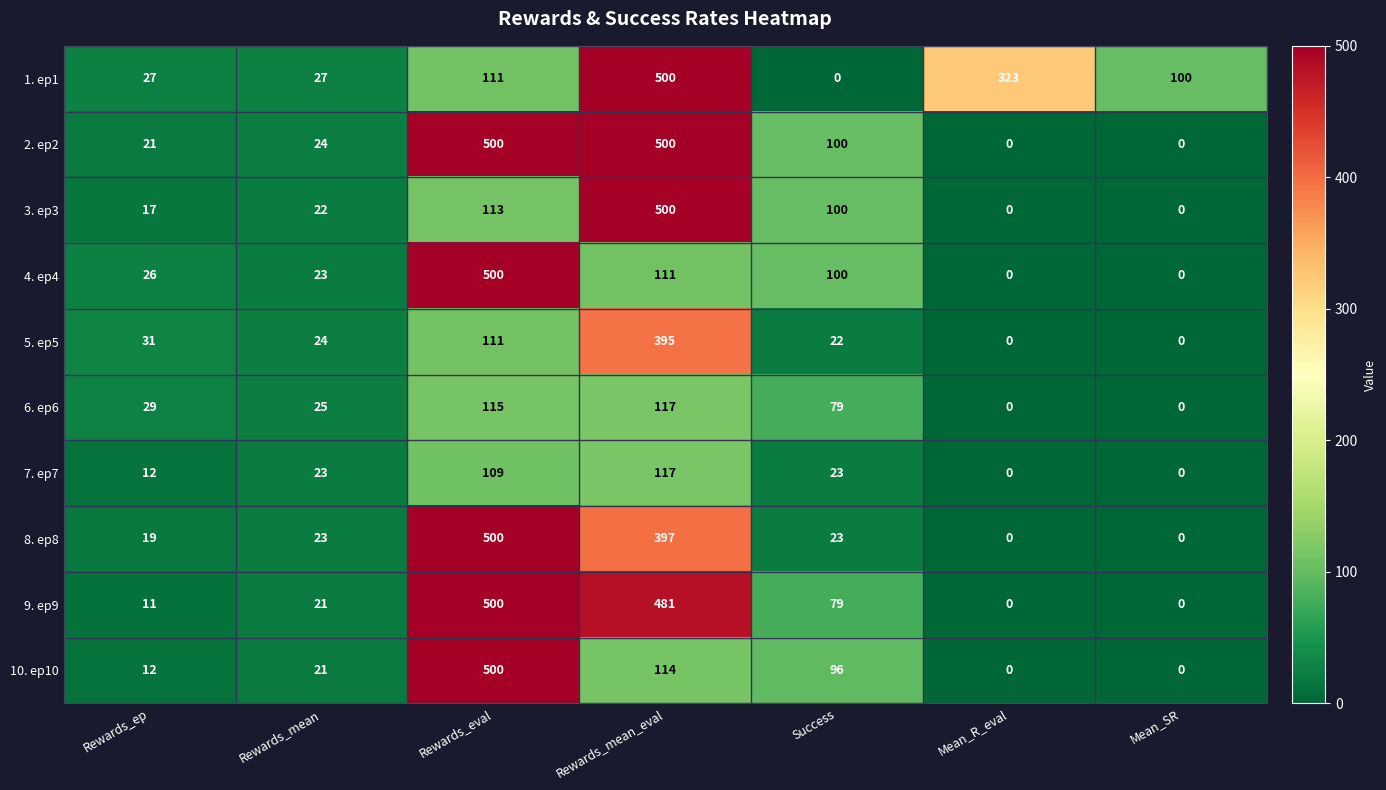

What is the sum of all 9. ep9 values?

1092